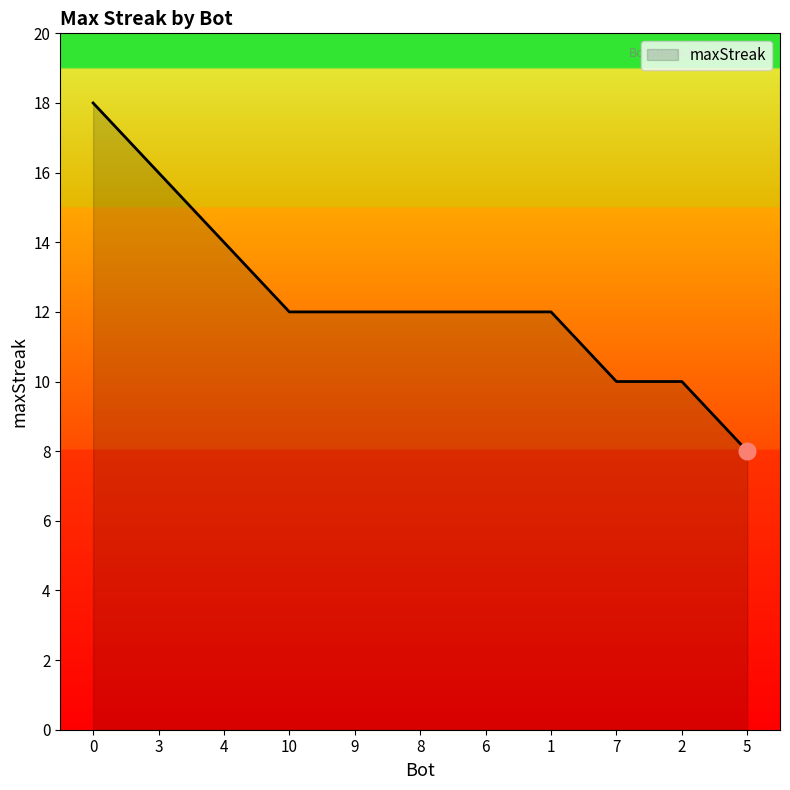

True or false: the data shows 12 at 1.

True